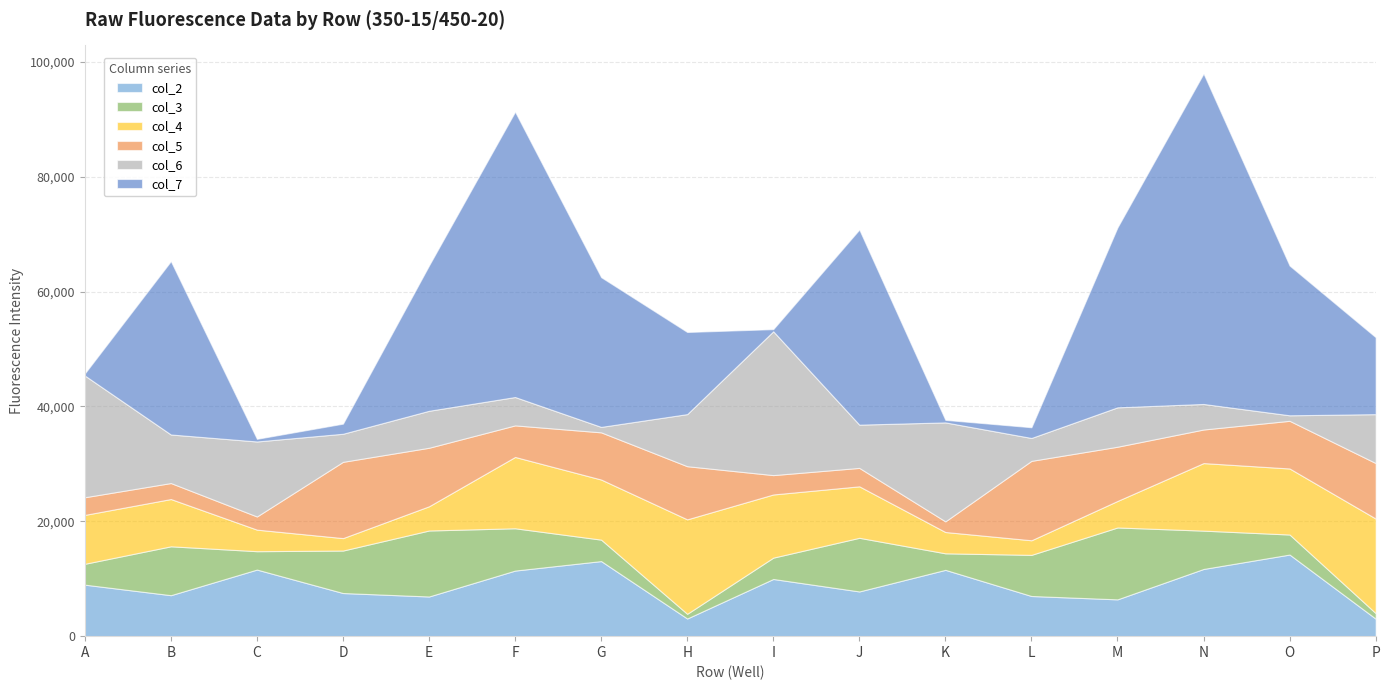

Where is the first local maximum for col_2?

C